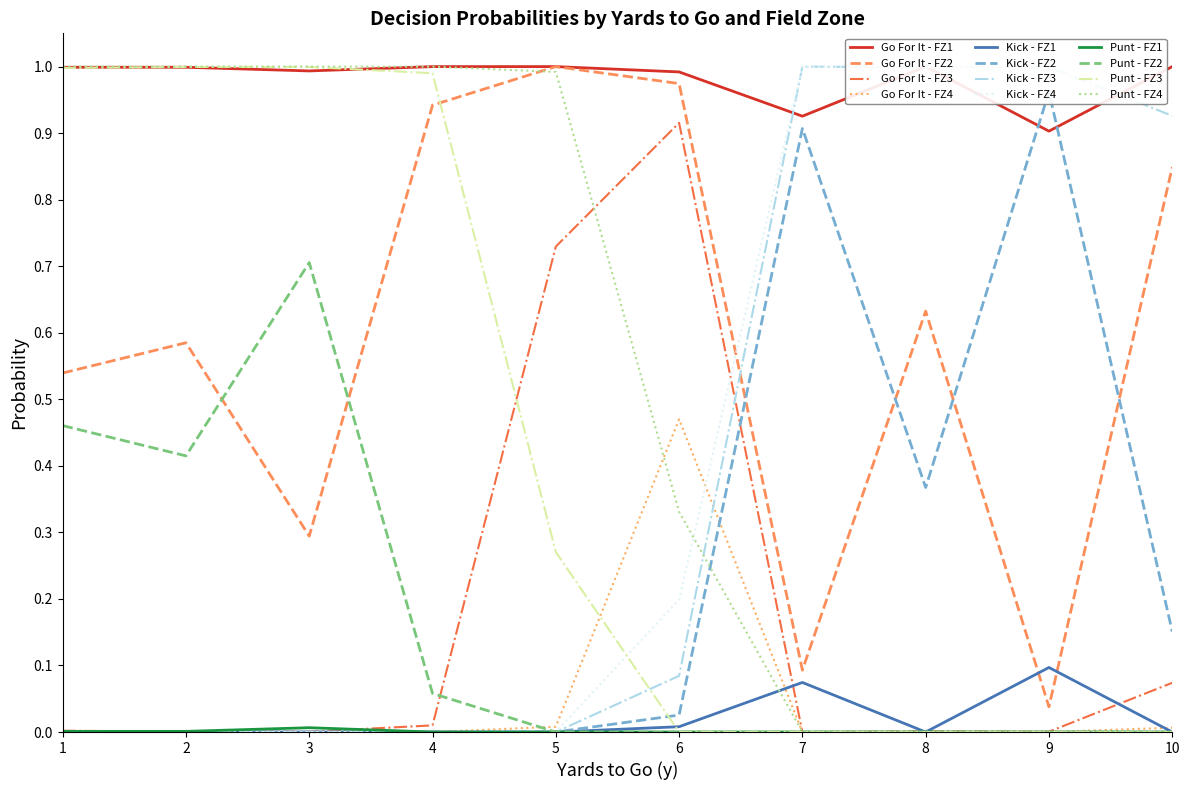

How many interior local valleys does the punt series have?

3